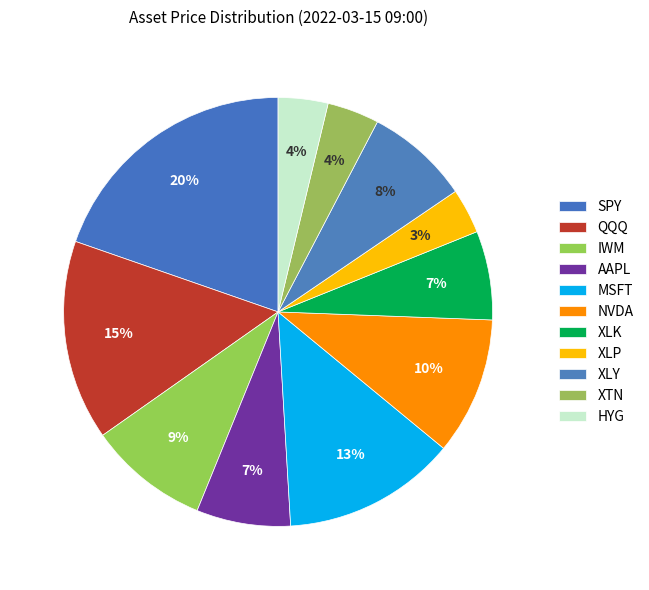

How many slices are in this pie chart?

11